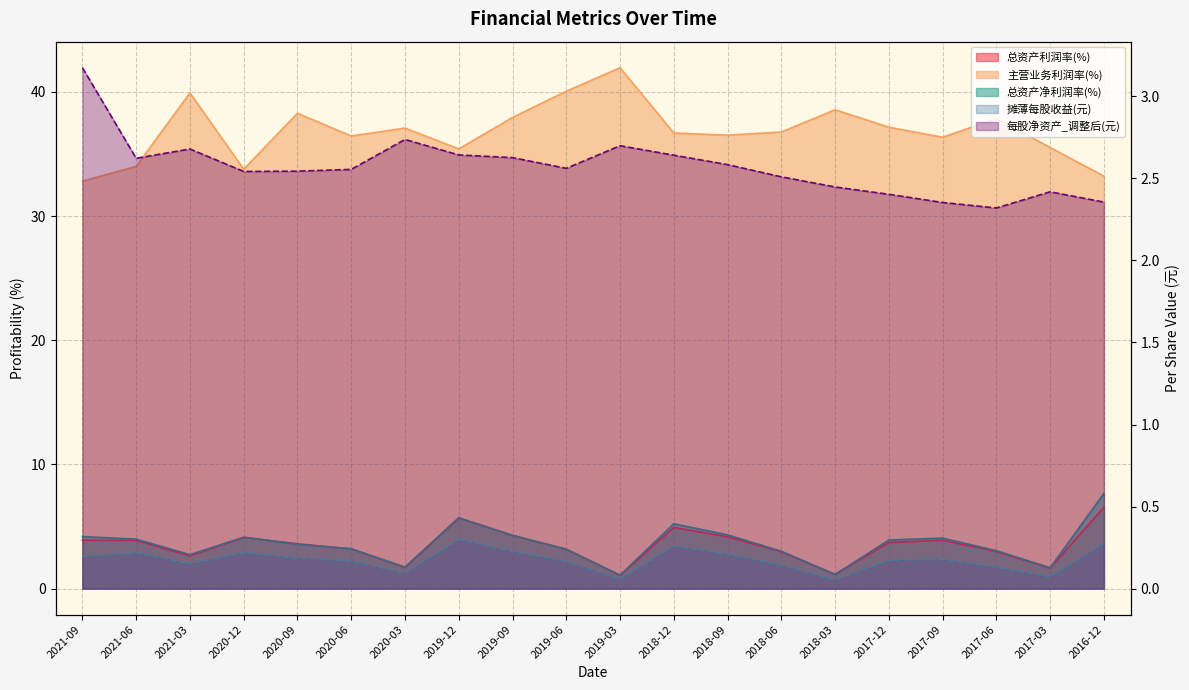

Is it true that 主营业务利润率(%) equals 57.8 at 2021-06?

False